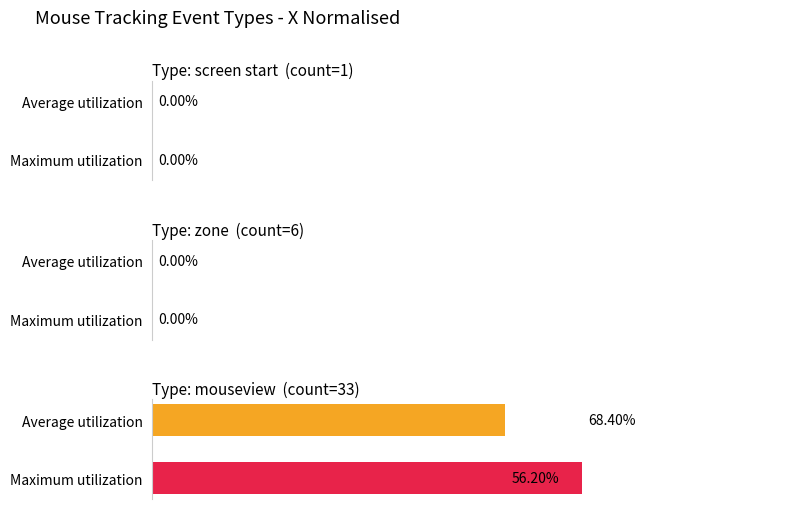

What is the approximate value of Maximum utilization at mouseview?

0.5